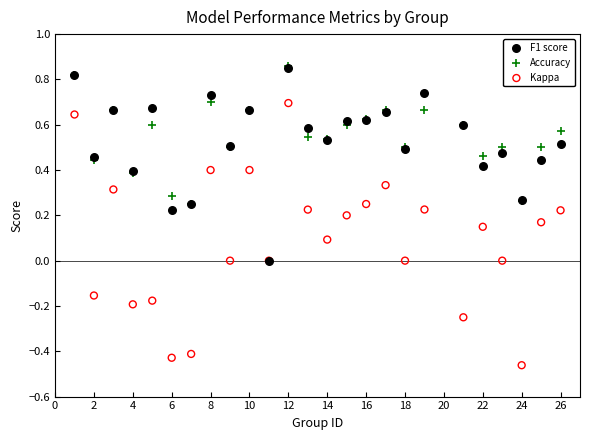

Which series has the widest spread of Y values?

Kappa